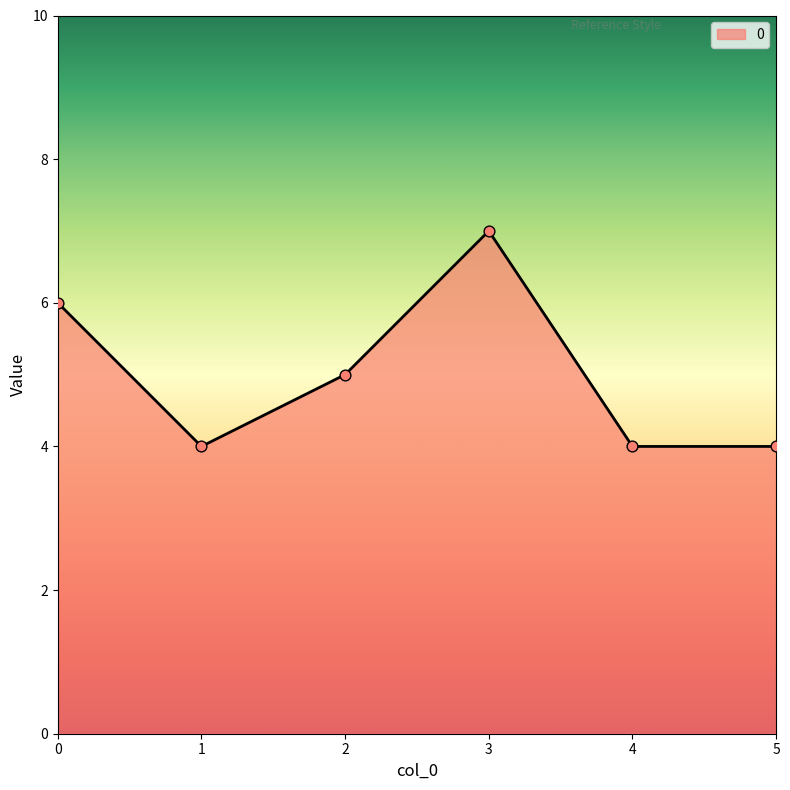

Between 3 and 1, which is larger?

3